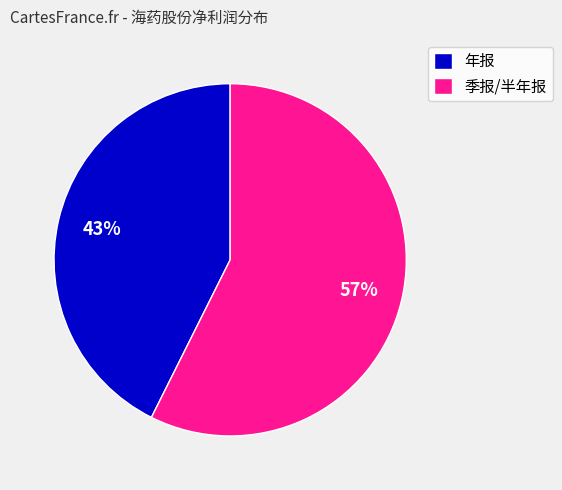

To the nearest percent, what is the average slice percentage?

50%